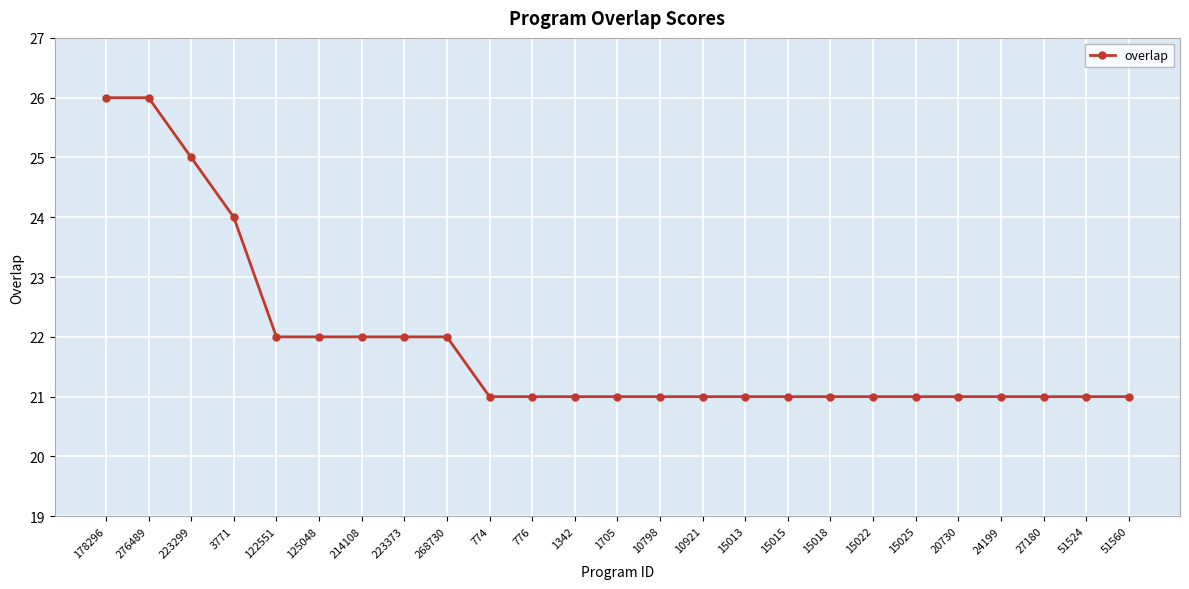

How many values are between 21 and 22?

21